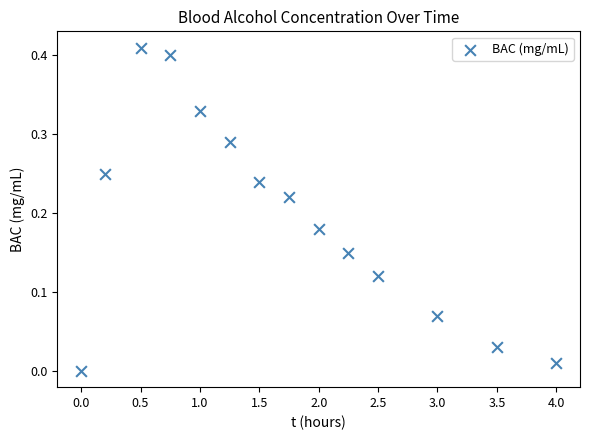

What is the range of X values (max minus min)?

4.0